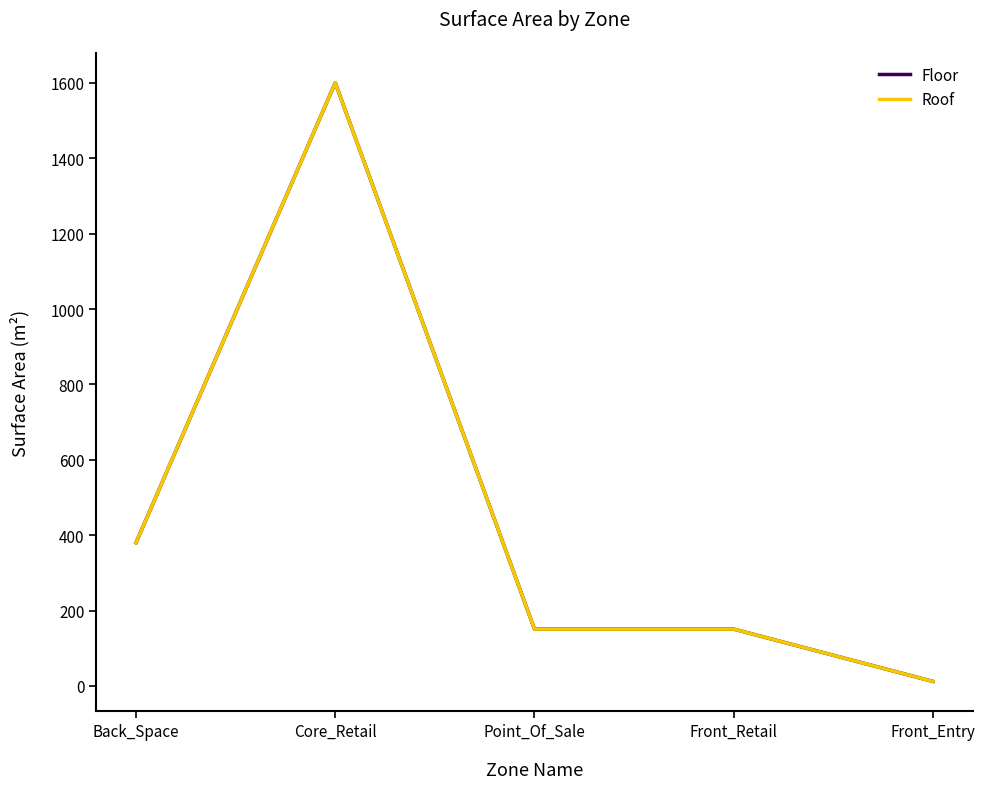

Is the value of Floor at Front_Retail greater than the value of Roof at Front_Retail?

No